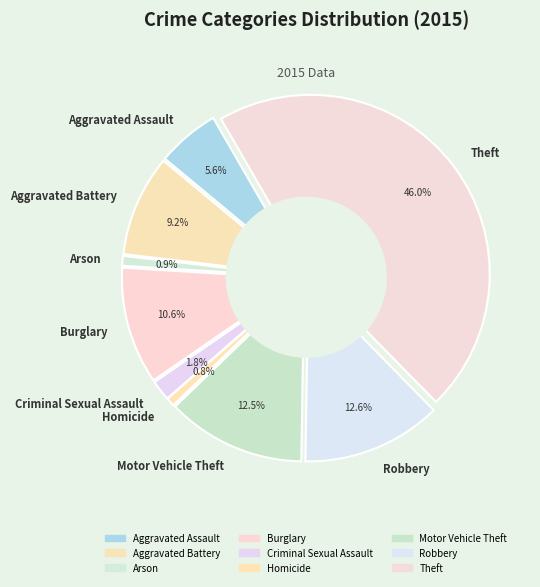

What is the change in value from Aggravated Battery to Robbery?

+58